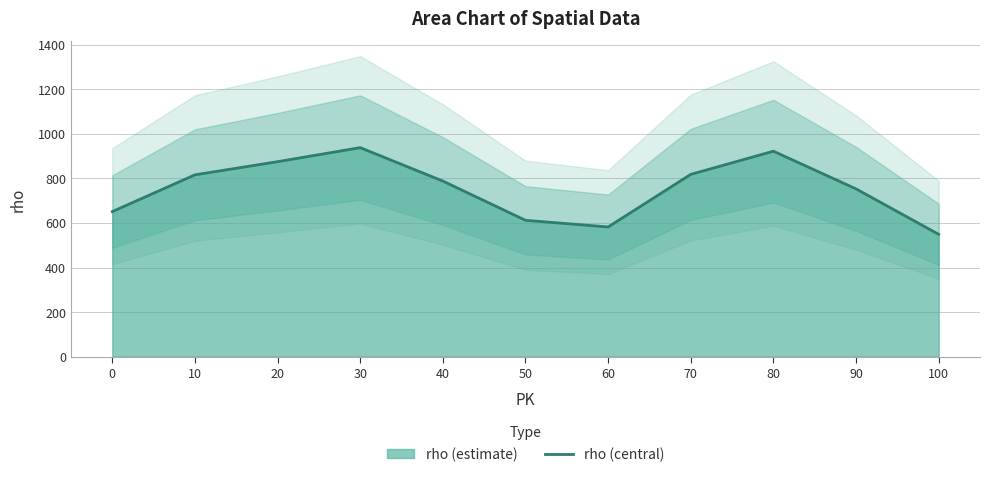

List the labels in order of value, largest first.

30, 80, 20, 70, 10, 40, 90, 0, 50, 60, 100